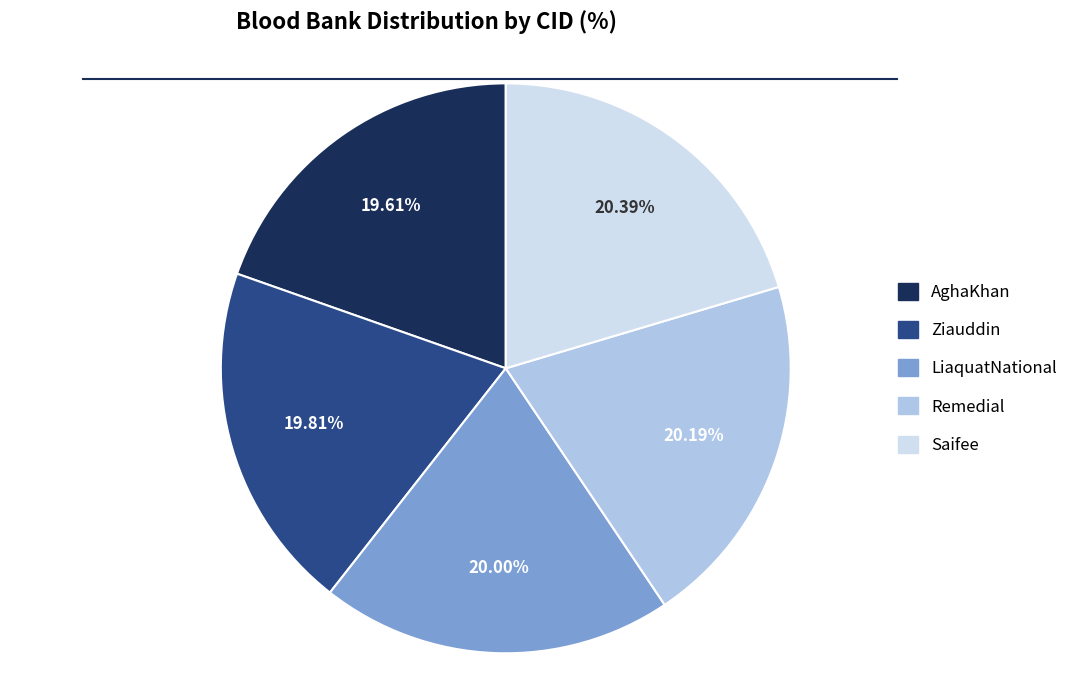

What percentage is the AghaKhan slice, to the nearest percent?

20%